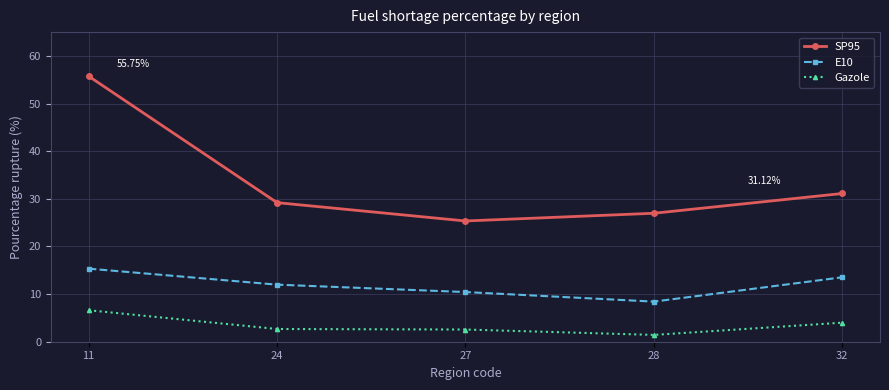

True or false: SP95 has more than 0 interior local peaks.

False